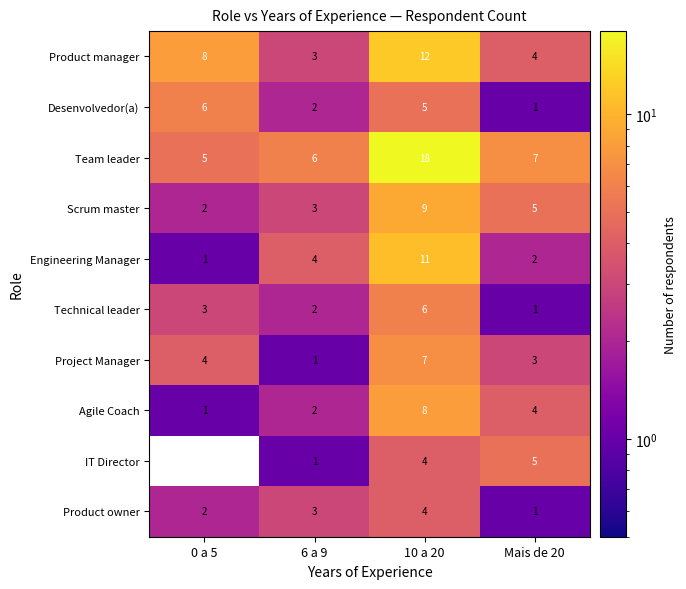

Is the value of Agile Coach at 6 a 9 greater than the value of Project Manager at Mais de 20?

No